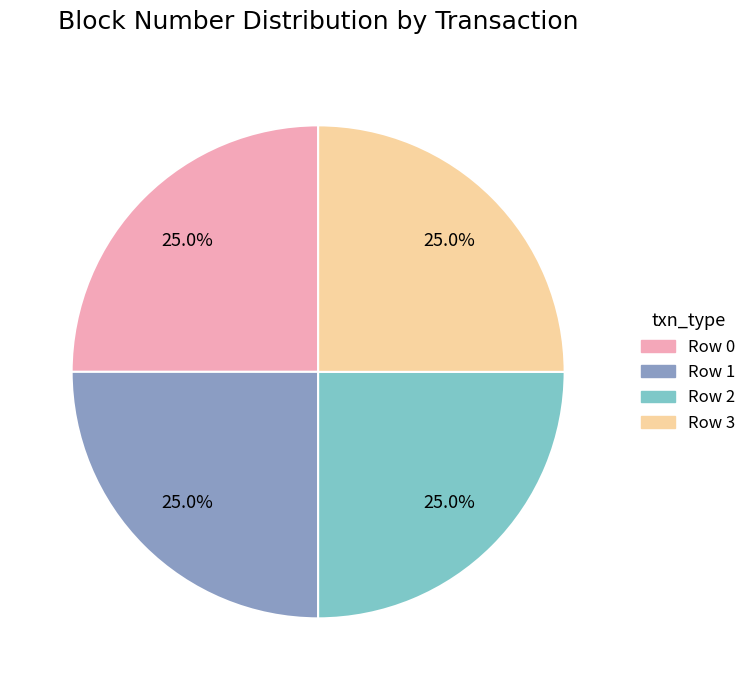

Approximately how many times larger is the value at Row 1 compared to Row 3?

1.0